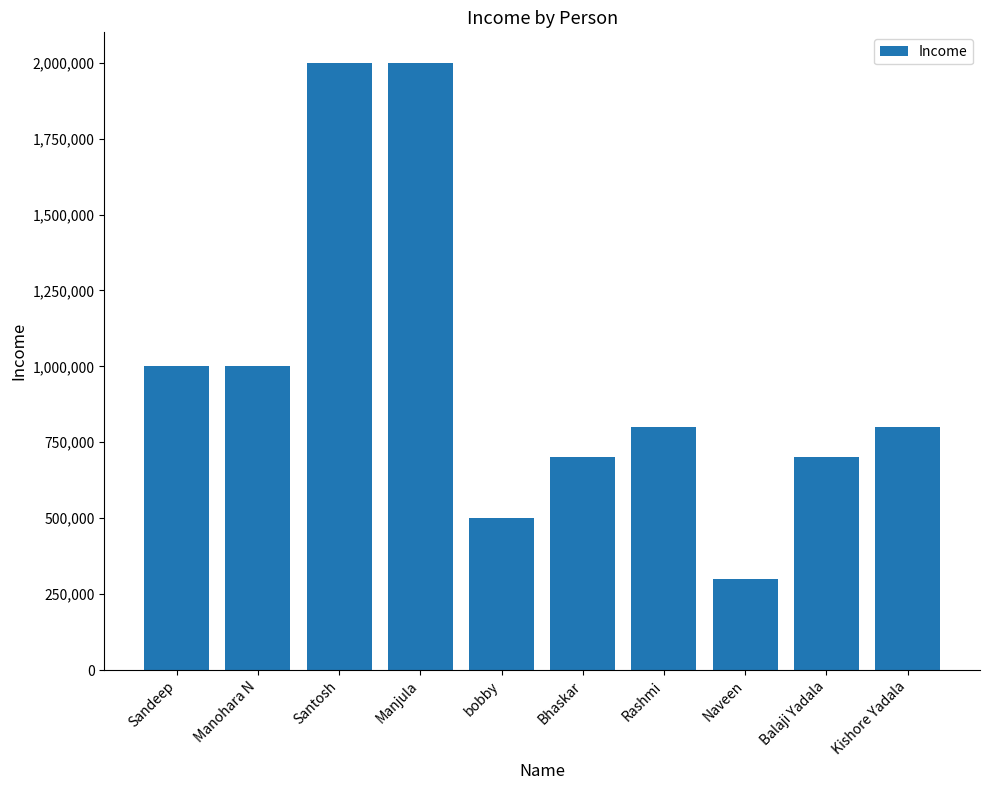

What is the value of the 8th bar from the left?

300000